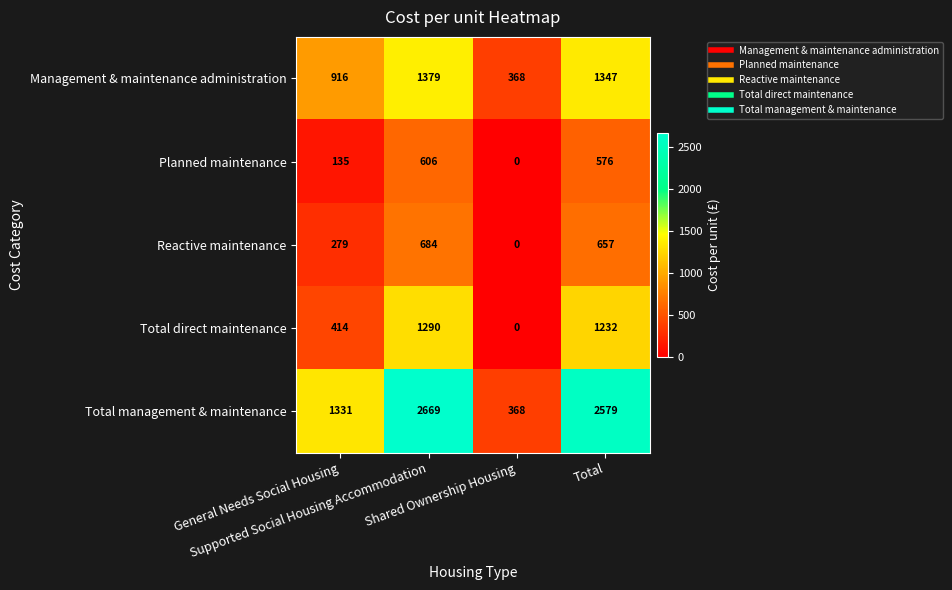

What is the maximum value shown in the chart?

2669